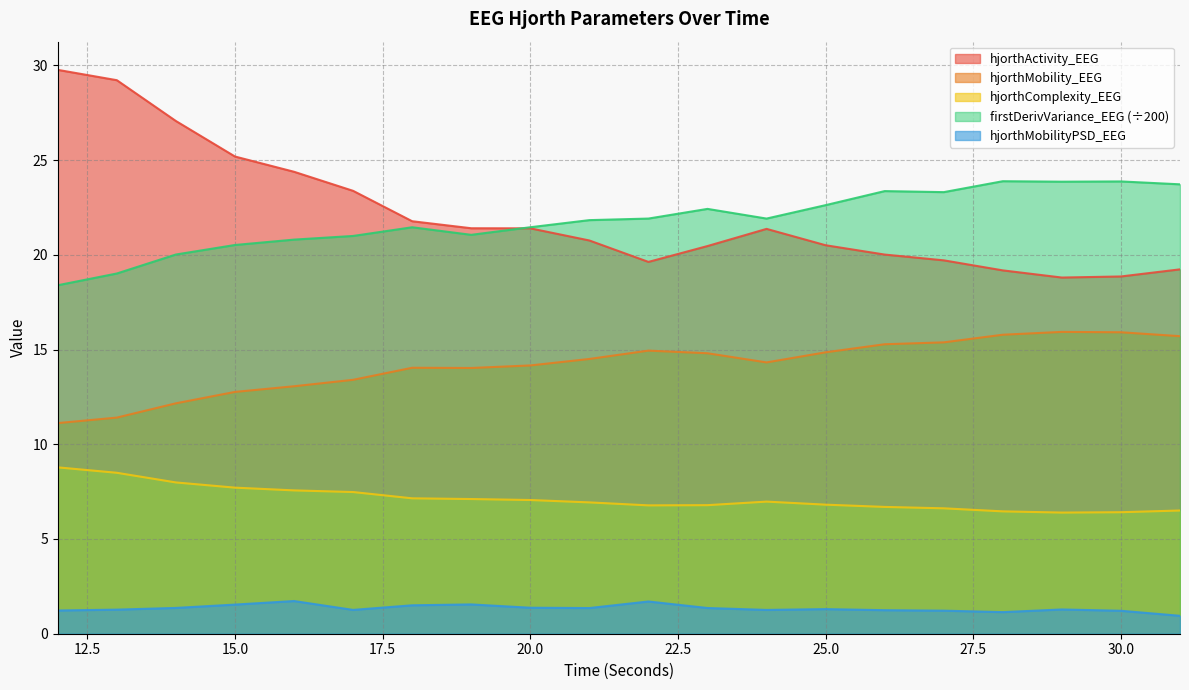

What is the average value of the hjorthActivity_EEG series?

22.1